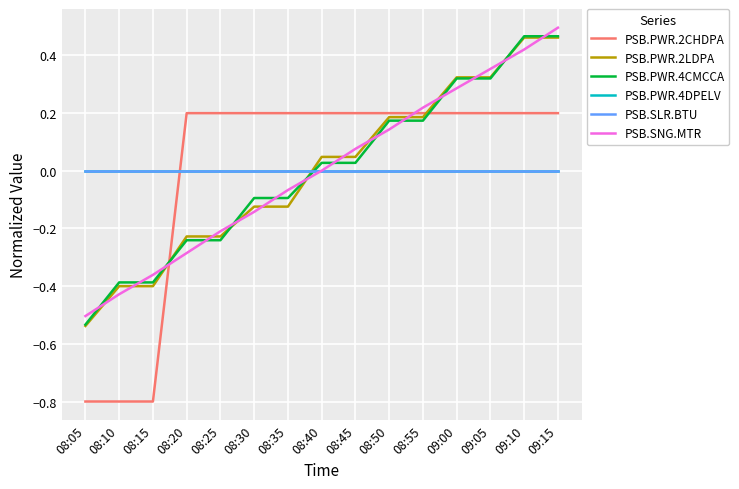

What is the label of the 13th point from the left?

09:05